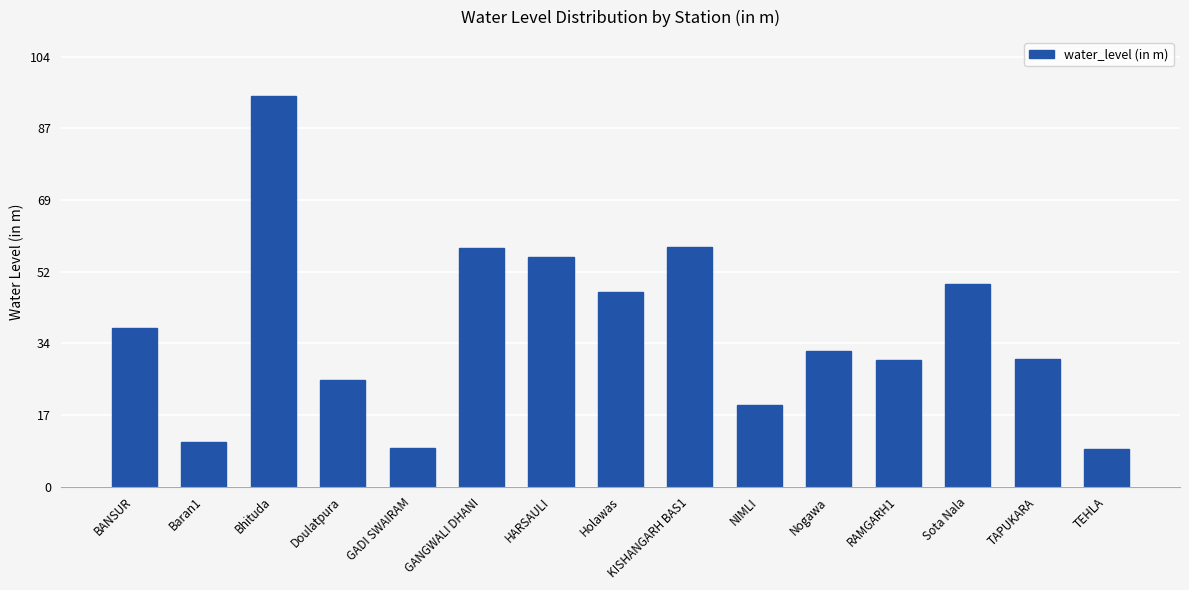

Approximately how many times larger is the value at TEHLA compared to GANGWALI DHANI?

0.2